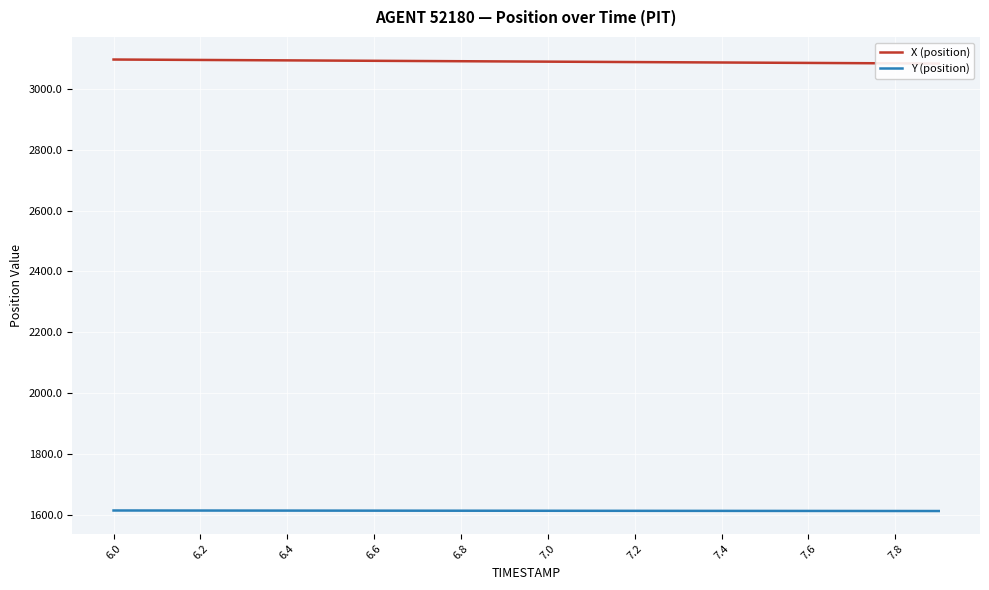

What is the approximate value of Y (position) at 6.2?

1613.4